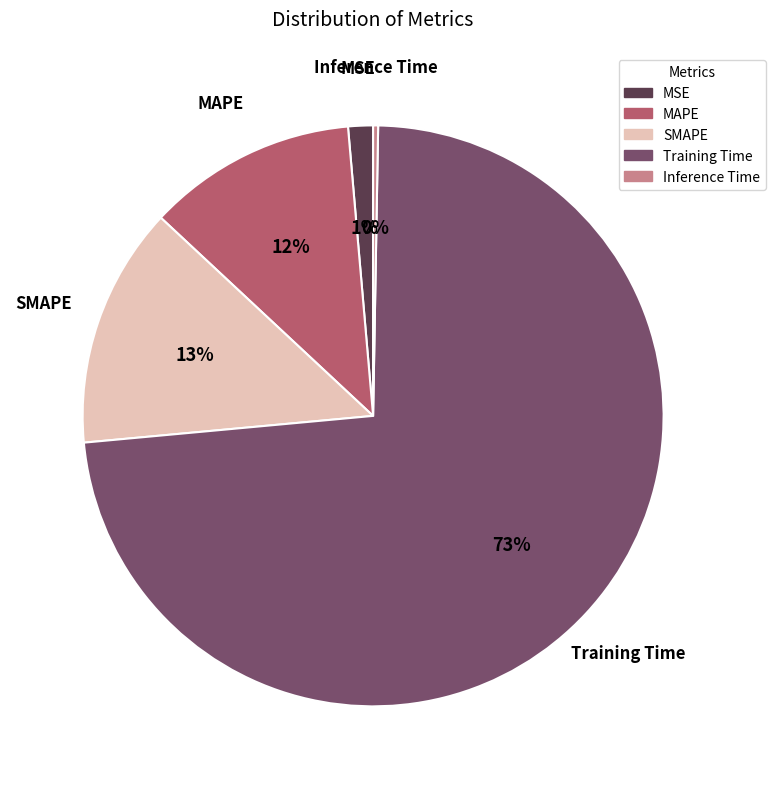

What percentage is the MAPE slice, to the nearest percent?

12%